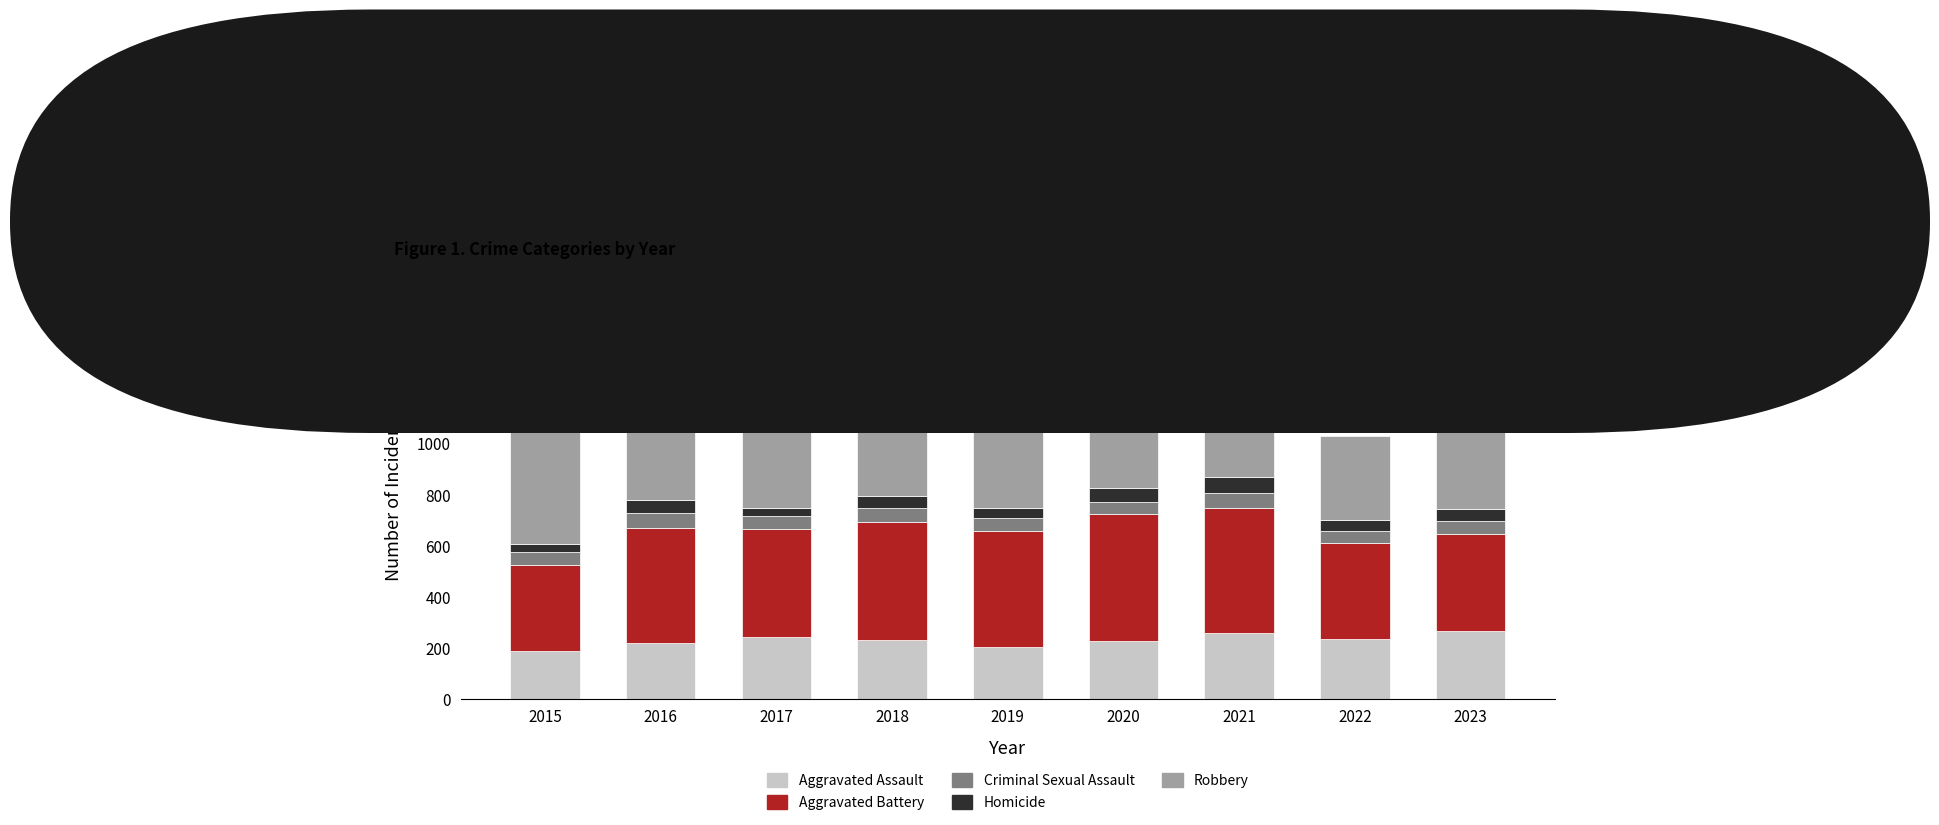

What is the difference between the maximum and minimum values in the Aggravated Assault series?

78